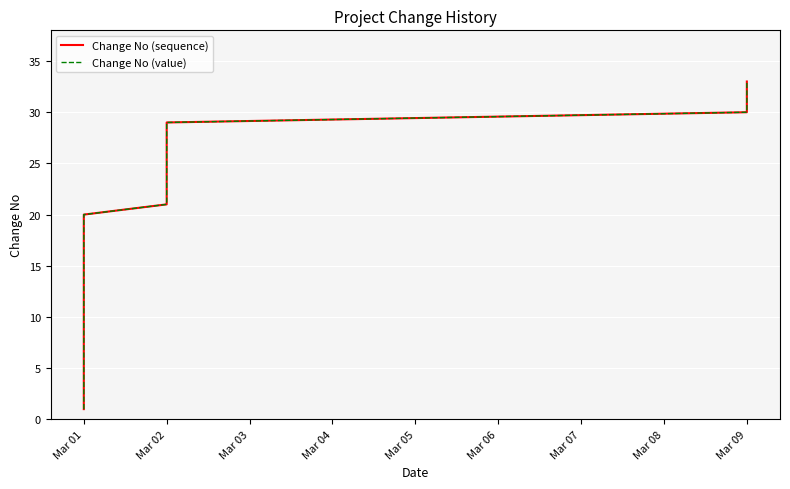

What are all the series names shown in the legend?

Change No (sequence), Change No (value)